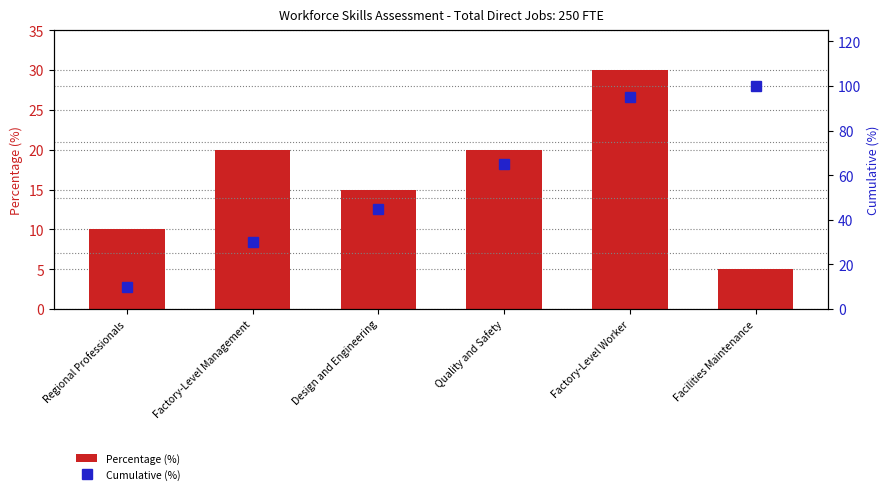

Where is Percentage (%) nearest to the value 17?

Design and Engineering